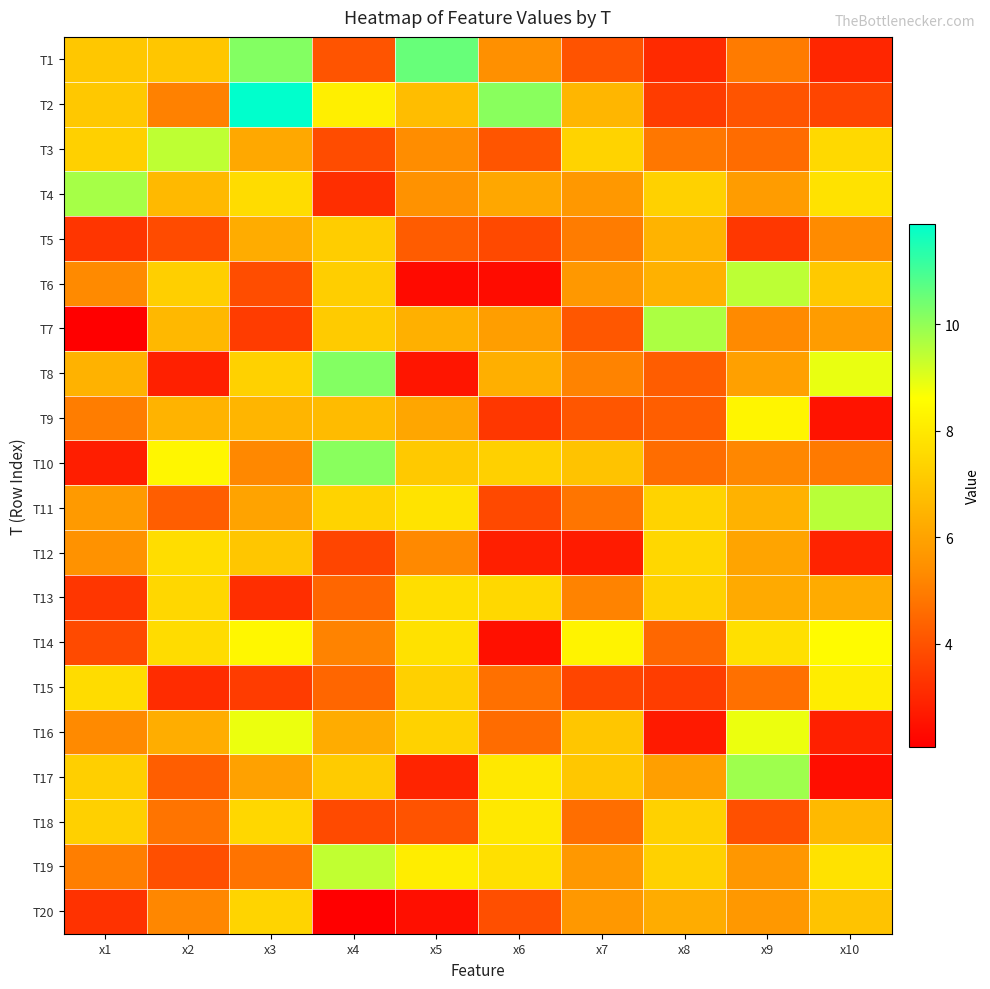

Reading right to left, transcribe all the data shown in this chart.

T1: x10=3.0	x9=5.0	x8=3.1	x7=4.0	x6=5.5	x5=10.6	x4=4.0	x3=10.2	x2=7.0	x1=7.0
T2: x10=3.7	x9=4.0	x8=3.5	x7=6.5	x6=10.1	x5=6.7	x4=8.2	x3=11.9	x2=5.1	x1=7.1
T3: x10=7.5	x9=4.6	x8=4.8	x7=7.4	x6=4.1	x5=5.4	x4=3.9	x3=6.2	x2=9.4	x1=7.3
T4: x10=7.8	x9=5.8	x8=7.3	x7=5.7	x6=6.1	x5=5.5	x4=3.1	x3=7.6	x2=6.6	x1=9.7
T5: x10=5.3	x9=3.4	x8=6.4	x7=5.0	x6=3.8	x5=4.2	x4=7.2	x3=6.3	x2=3.8	x1=3.3
T6: x10=7.1	x9=9.5	x8=6.4	x7=5.7	x6=2.4	x5=2.3	x4=7.2	x3=3.9	x2=7.2	x1=5.3
T7: x10=5.8	x9=5.3	x8=9.7	x7=4.1	x6=5.8	x5=6.4	x4=7.1	x3=3.5	x2=6.6	x1=2.1
T8: x10=8.9	x9=5.9	x8=4.3	x7=5.1	x6=6.3	x5=2.6	x4=10.2	x3=7.3	x2=2.8	x1=6.4
T9: x10=2.5	x9=8.3	x8=4.3	x7=4.1	x6=3.4	x5=6.1	x4=6.7	x3=6.5	x2=6.5	x1=5.0
T10: x10=4.9	x9=5.2	x8=4.6	x7=6.9	x6=7.3	x5=7.1	x4=10.1	x3=5.3	x2=8.4	x1=2.8
T11: x10=9.5	x9=6.4	x8=7.4	x7=4.8	x6=3.8	x5=7.8	x4=7.4	x3=6.0	x2=4.3	x1=5.7
T12: x10=2.9	x9=6.0	x8=7.5	x7=2.7	x6=2.8	x5=5.3	x4=3.7	x3=7.0	x2=7.7	x1=5.5
T13: x10=6.2	x9=6.2	x8=7.3	x7=5.1	x6=7.5	x5=7.7	x4=4.5	x3=3.2	x2=7.5	x1=3.3
T14: x10=8.5	x9=7.8	x8=4.5	x7=8.3	x6=2.5	x5=7.8	x4=5.1	x3=8.4	x2=7.6	x1=3.8
T15: x10=8.1	x9=4.7	x8=3.5	x7=3.7	x6=4.7	x5=7.3	x4=4.5	x3=3.5	x2=3.1	x1=7.6
T16: x10=2.8	x9=8.9	x8=2.7	x7=7.0	x6=4.6	x5=7.3	x4=6.3	x3=8.8	x2=6.3	x1=5.3
T17: x10=2.4	x9=9.9	x8=5.9	x7=7.0	x6=8.0	x5=2.9	x4=7.1	x3=5.9	x2=4.3	x1=7.3
T18: x10=6.6	x9=4.0	x8=7.3	x7=4.6	x6=8.0	x5=4.0	x4=3.8	x3=7.5	x2=4.8	x1=7.3
T19: x10=7.8	x9=5.7	x8=7.3	x7=5.7	x6=7.7	x5=8.1	x4=9.4	x3=4.8	x2=3.9	x1=5.0
T20: x10=6.9	x9=5.7	x8=6.3	x7=5.7	x6=3.9	x5=2.4	x4=2.1	x3=7.4	x2=5.2	x1=3.2